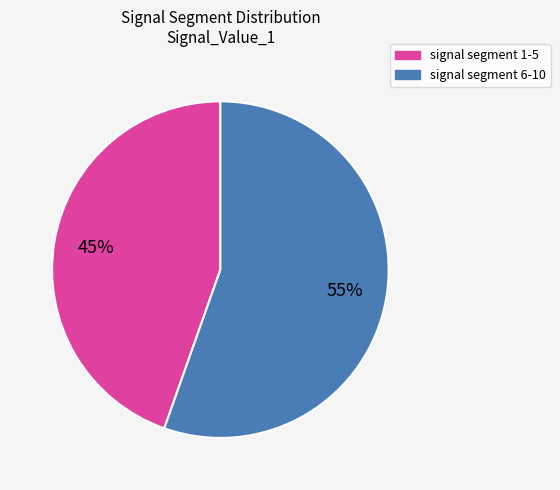

To the nearest percent, what is the average slice percentage?

50%